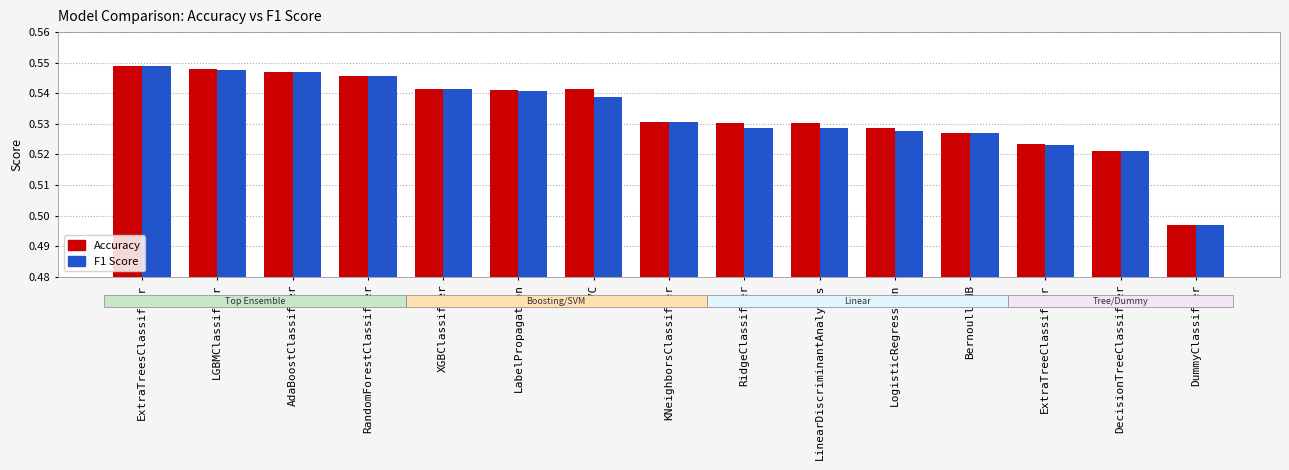

What is the difference between the maximum and minimum values in the Accuracy series?

0.1